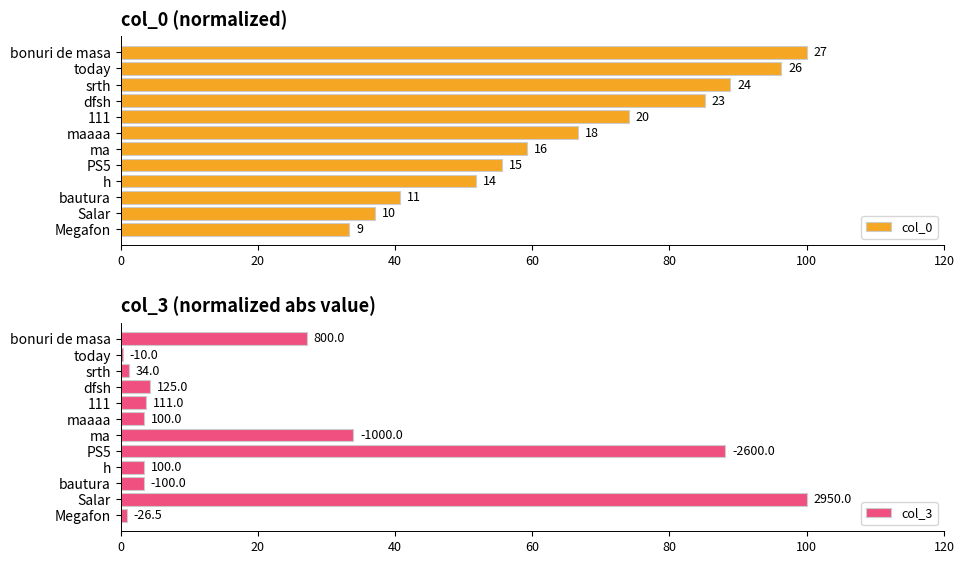

What are all the series names shown in the legend?

col_0, col_3